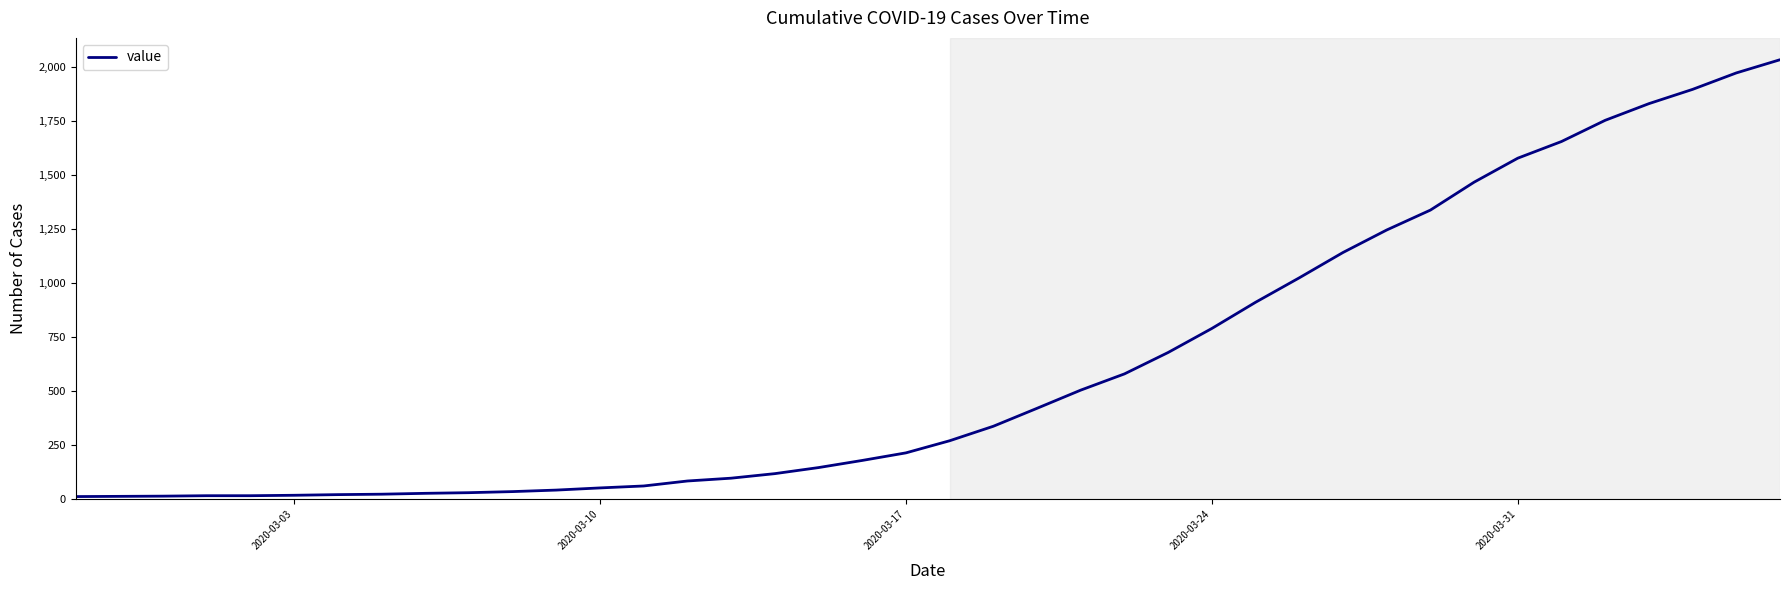

How many lines are shown in the chart?

1